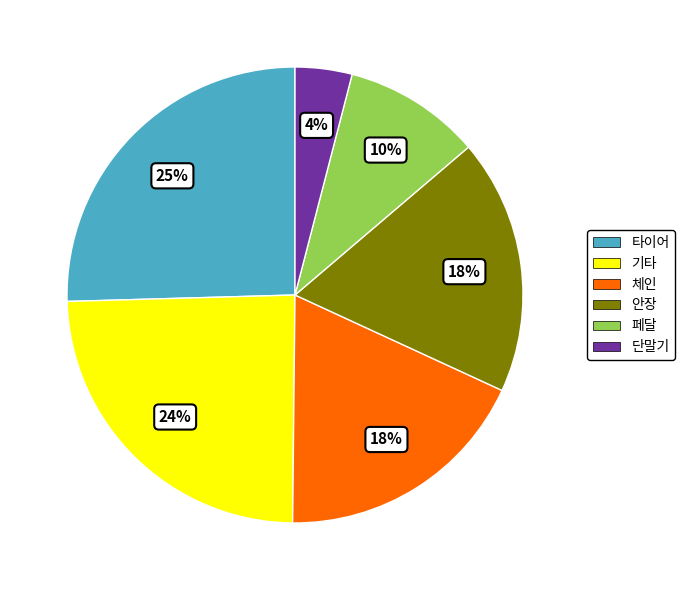

What is the largest slice in the pie chart?

타이어